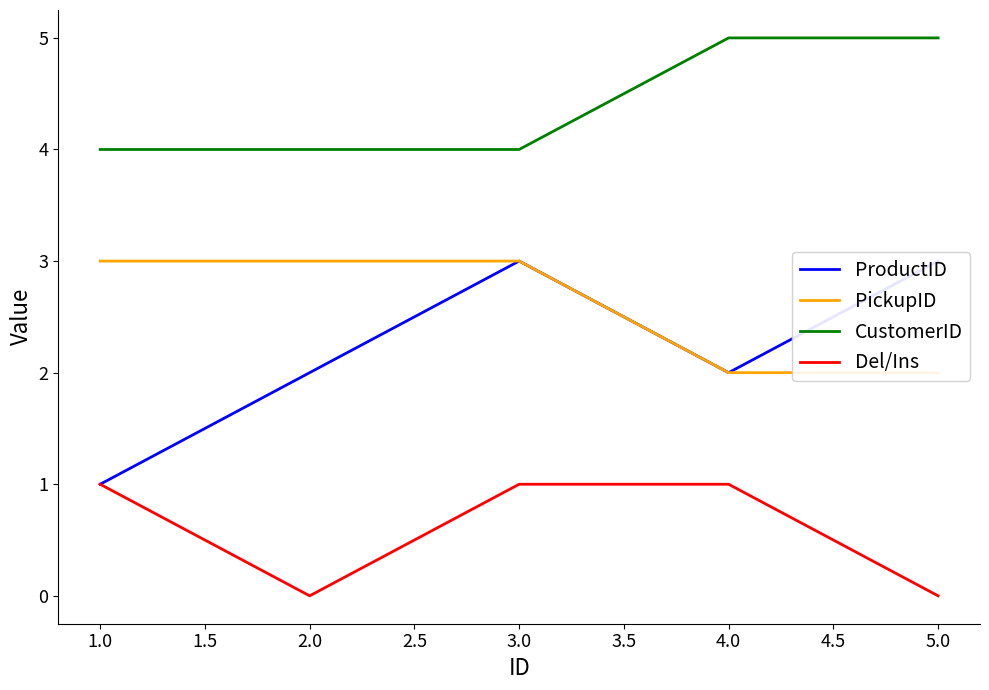

The Del/Ins series shows 0 at 5.0. True or false?

True